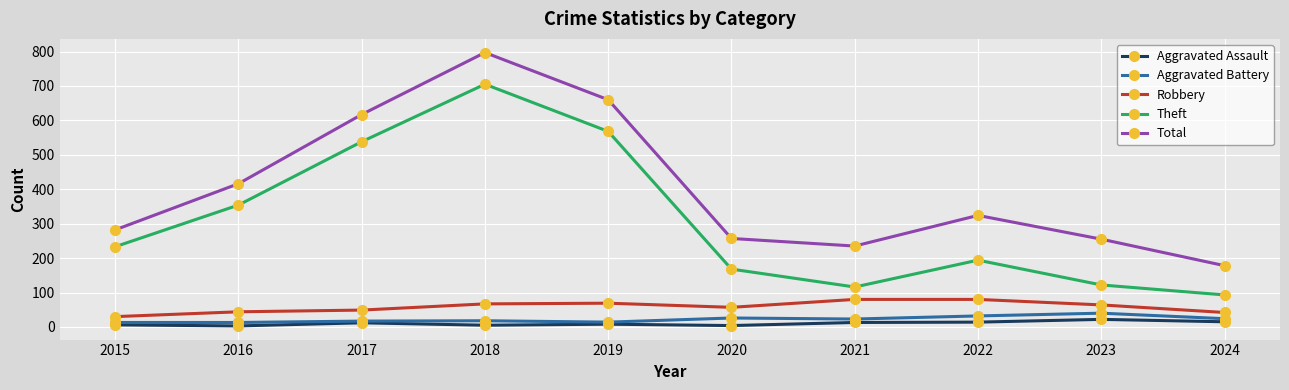

True or false: Theft and Aggravated Assault cross at least once.

False